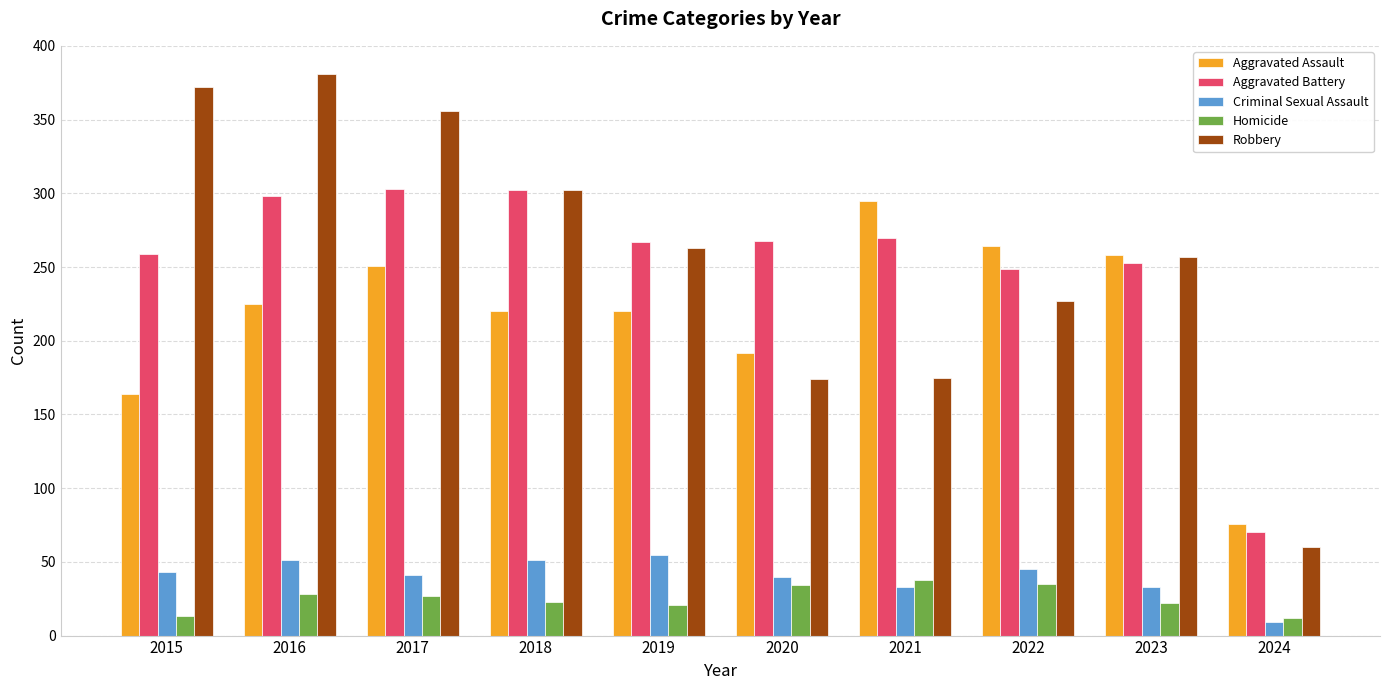

Which series changed the most between 2018 and 2024?

Robbery